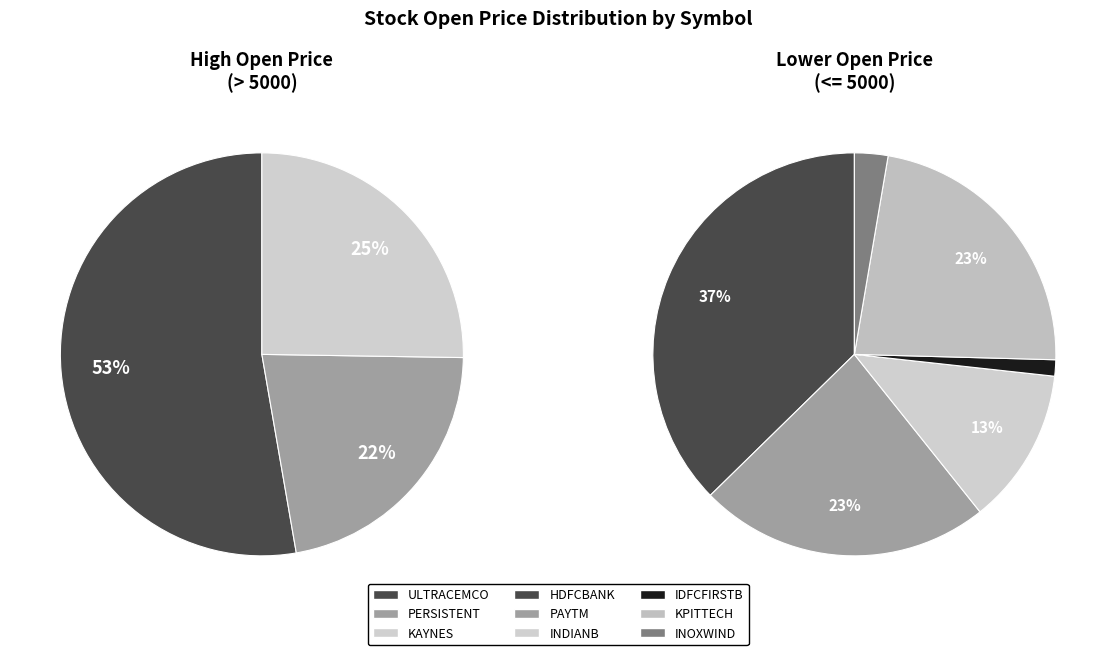

What is the largest slice in the pie chart?

ULTRACEMCO